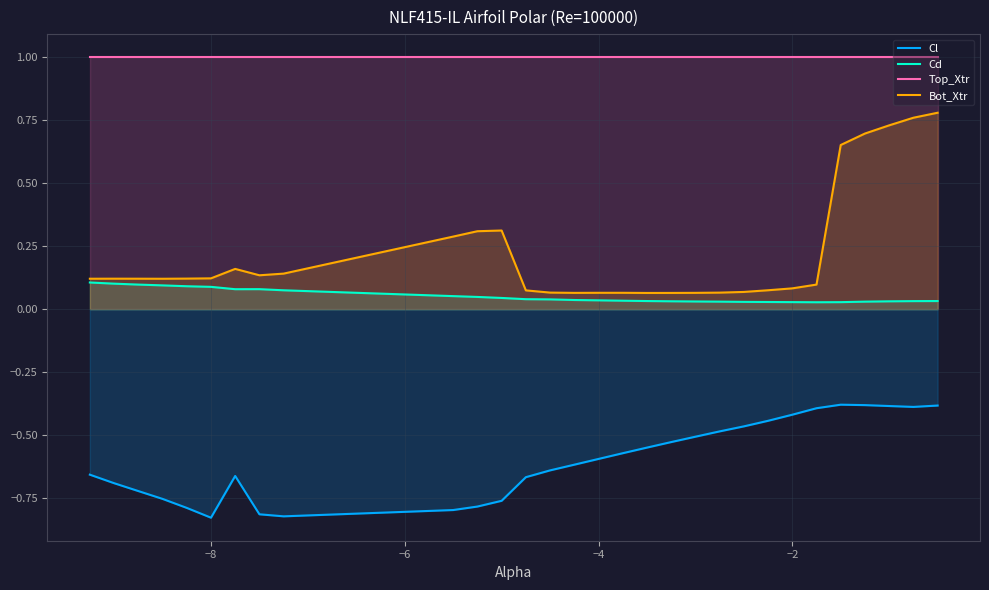

True or false: Cd and Top_Xtr intersect in this chart.

False